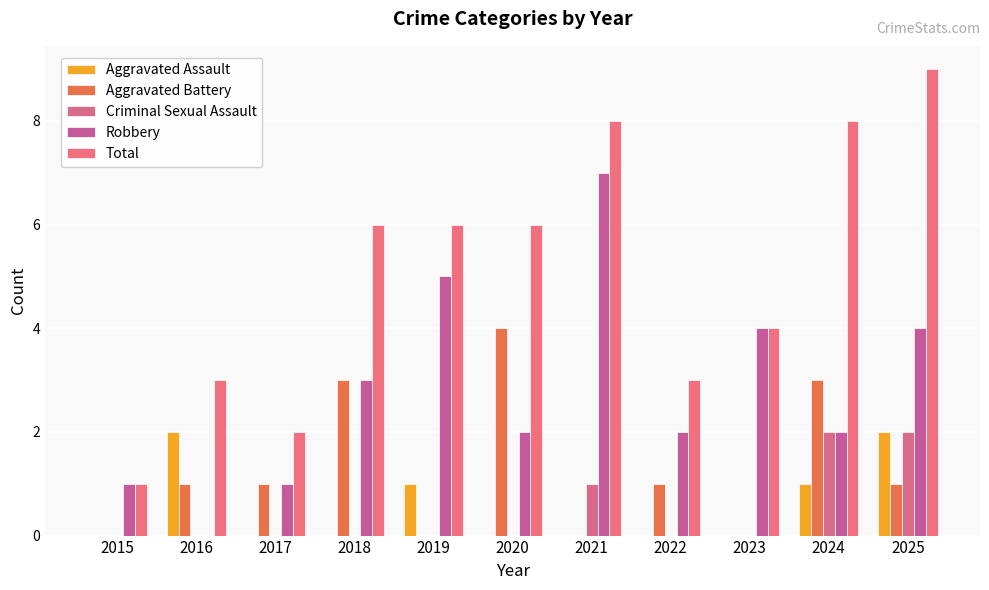

Are the bars horizontal?

No